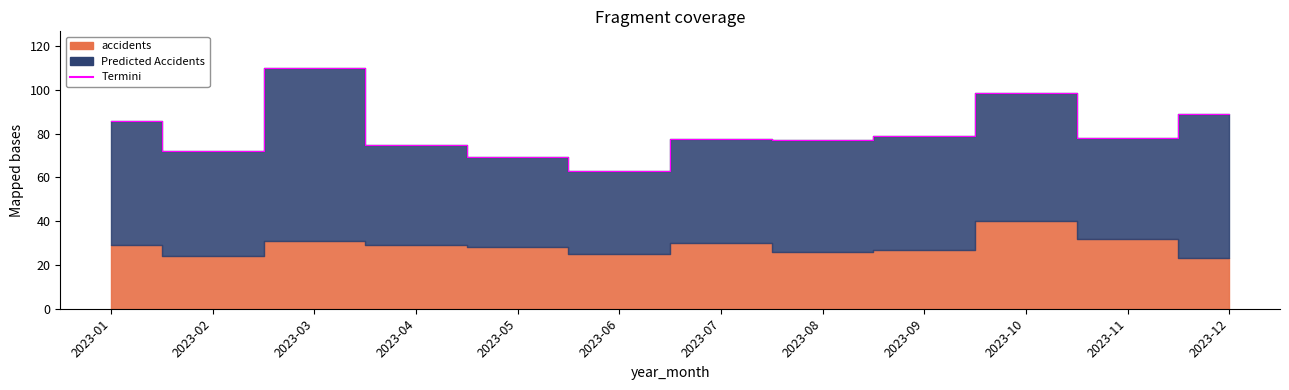

What is the ratio of the value at 2023-09 to the value at 2023-10?

0.8